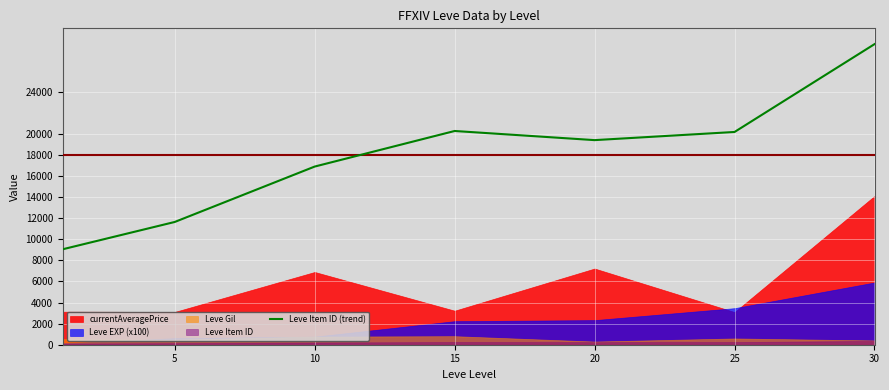

The value of Leve Item ID (trend) at 20 is 19400.0. True or false?

True